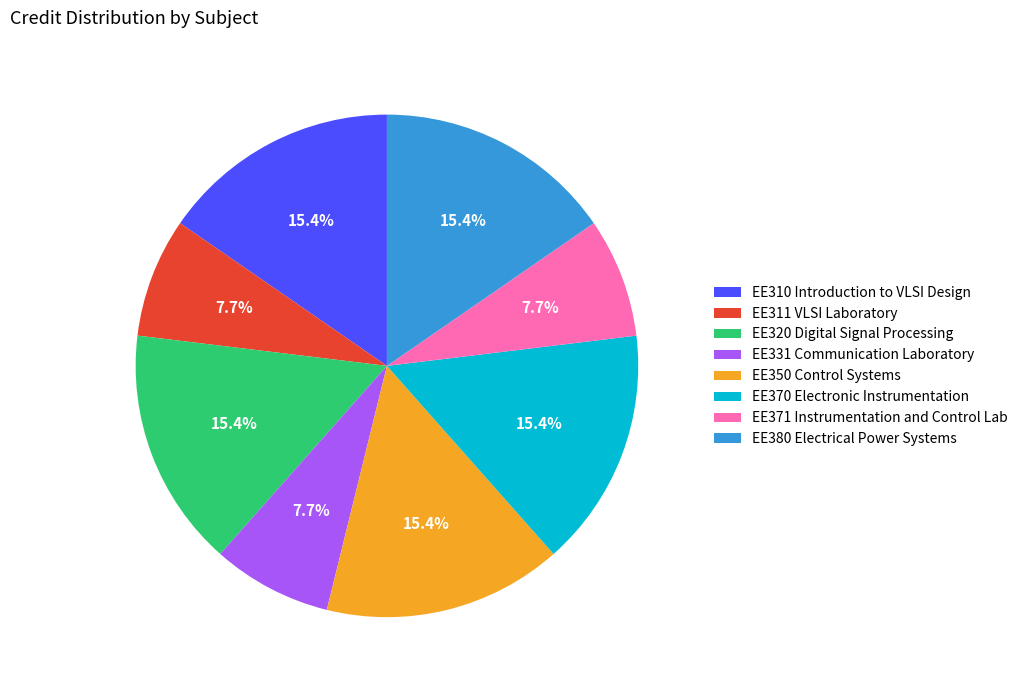

What percentage is NOT represented by EE380 Electrical Power Systems?

84.6%